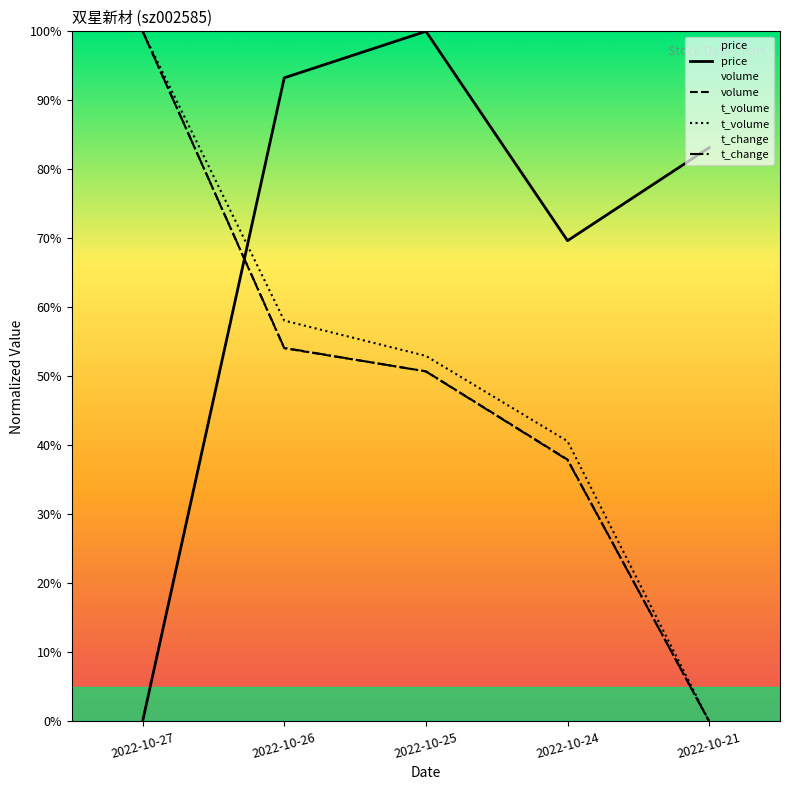

The value of price at 2022-10-21 is 83.1. True or false?

True